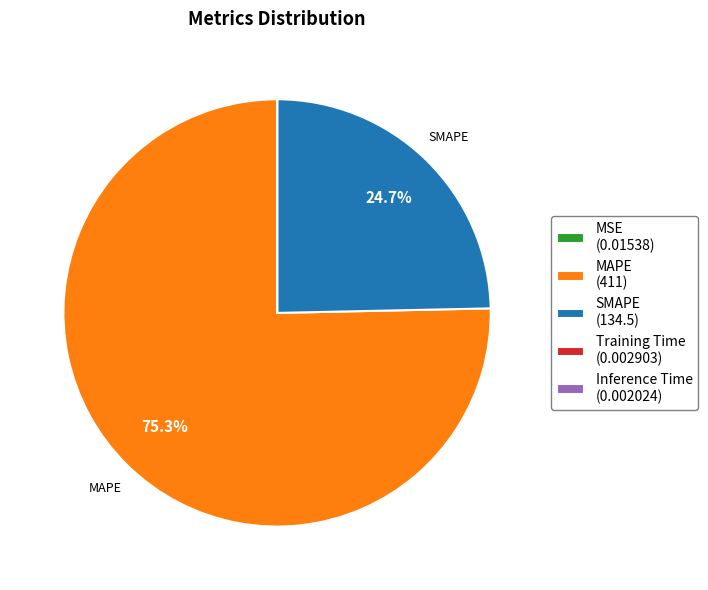

Combined, do MAPE (411) and SMAPE (134.5) account for over 50%?

Yes